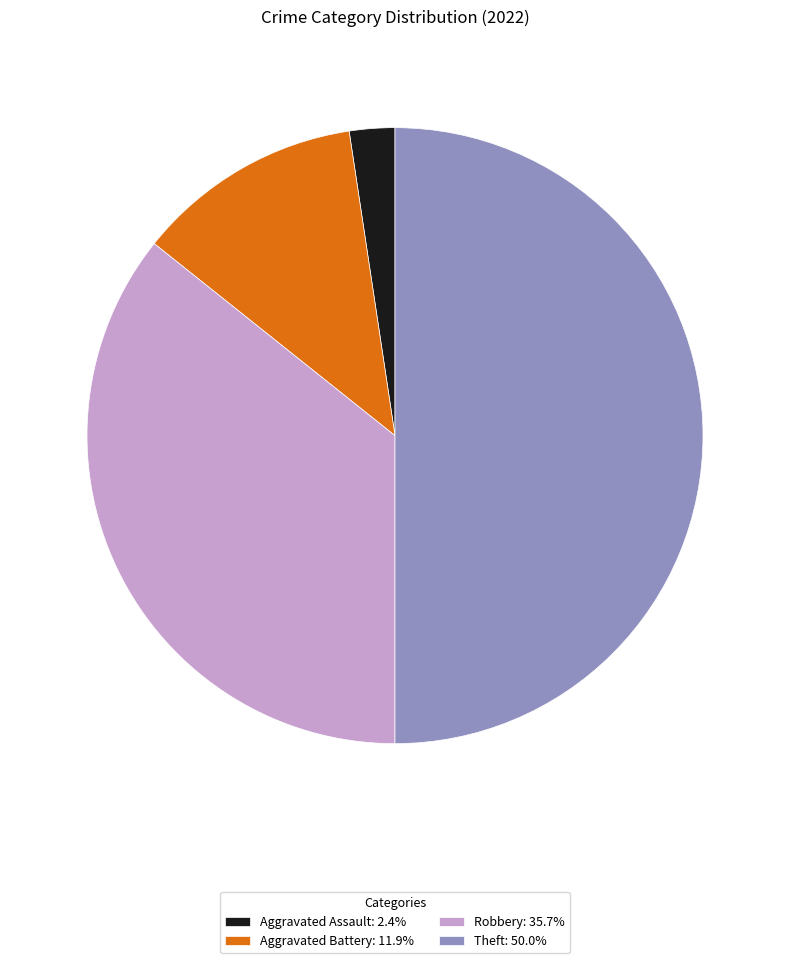

Between Theft and Robbery, which is larger?

Theft